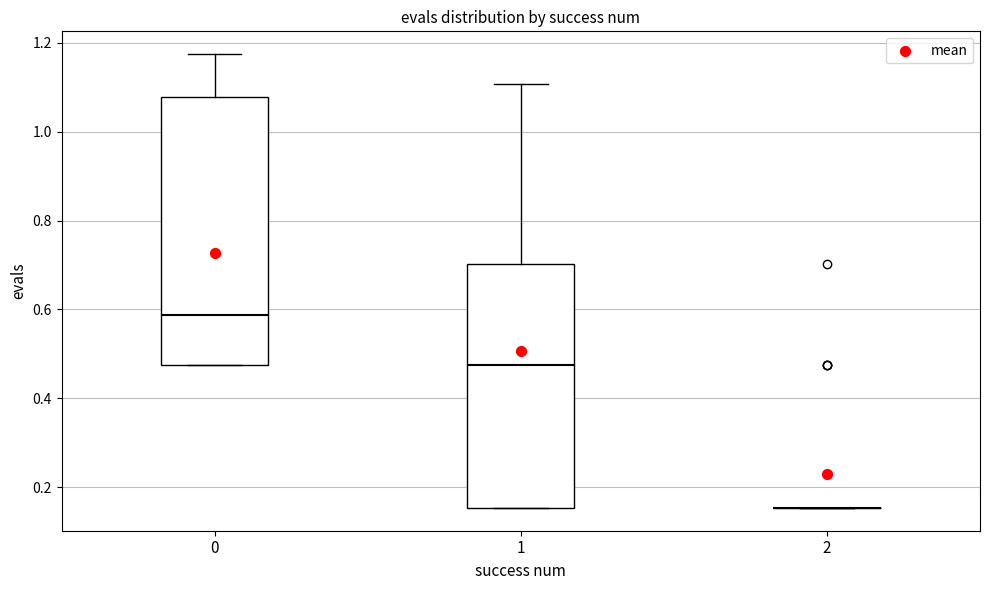

Comparing the boxes themselves (not the whiskers), which one is the tallest?

0